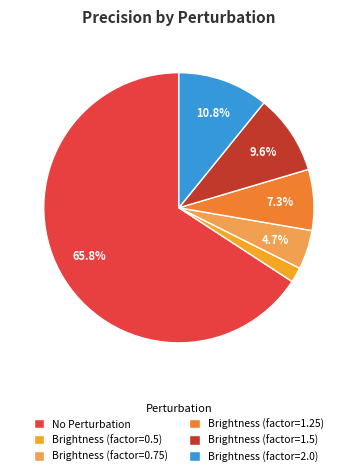

How many slices are in this pie chart?

6